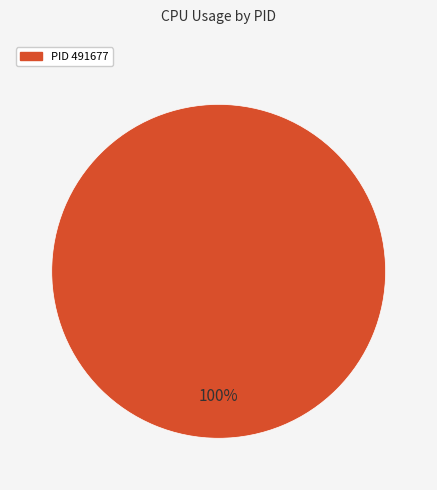

Is there any slice that represents more than half of the pie?

Yes